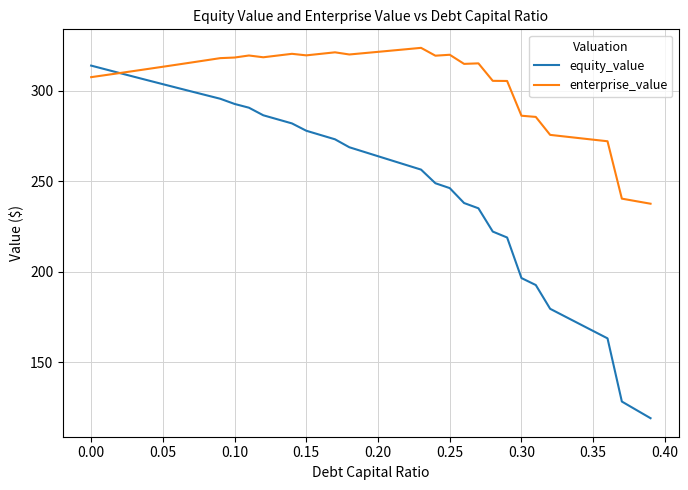

At how many categories does at least one series exceed 173?

40